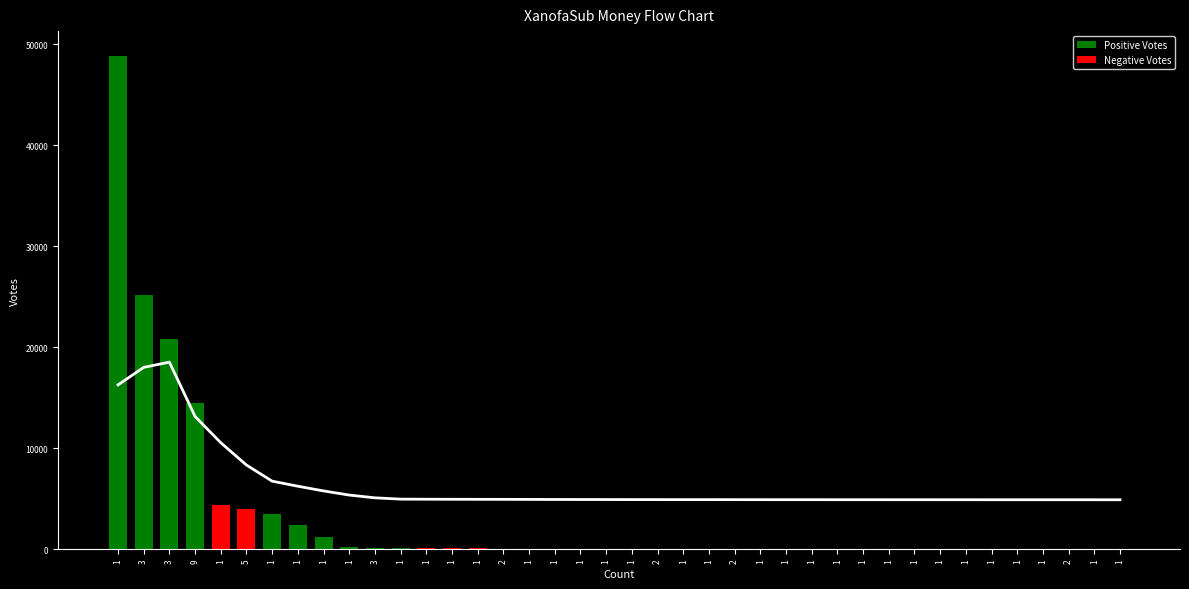

What is the label of the 8th bar from the left?

1